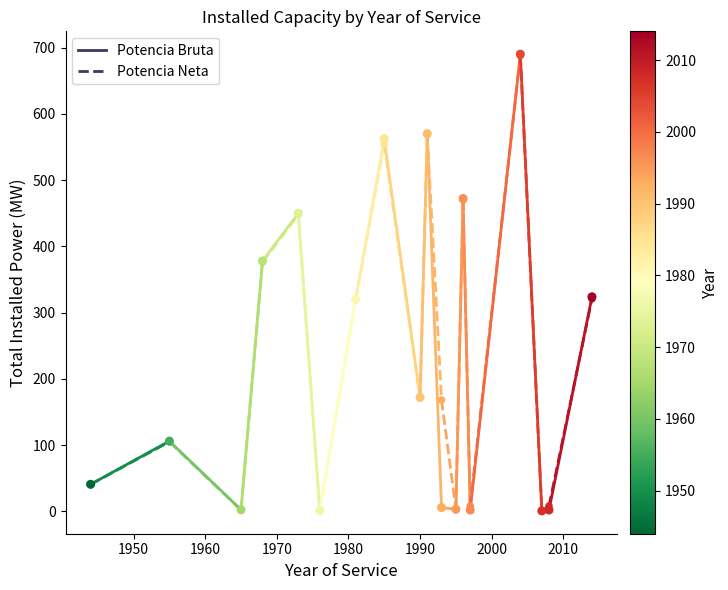

Is the value of Potencia Neta MW at 1950 greater than the value of Potencia Bruta MW at 1950?

No